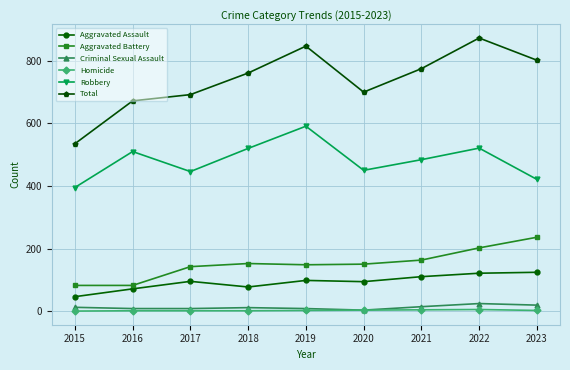

What value does the Total series have at 2023, to the nearest 10?

800